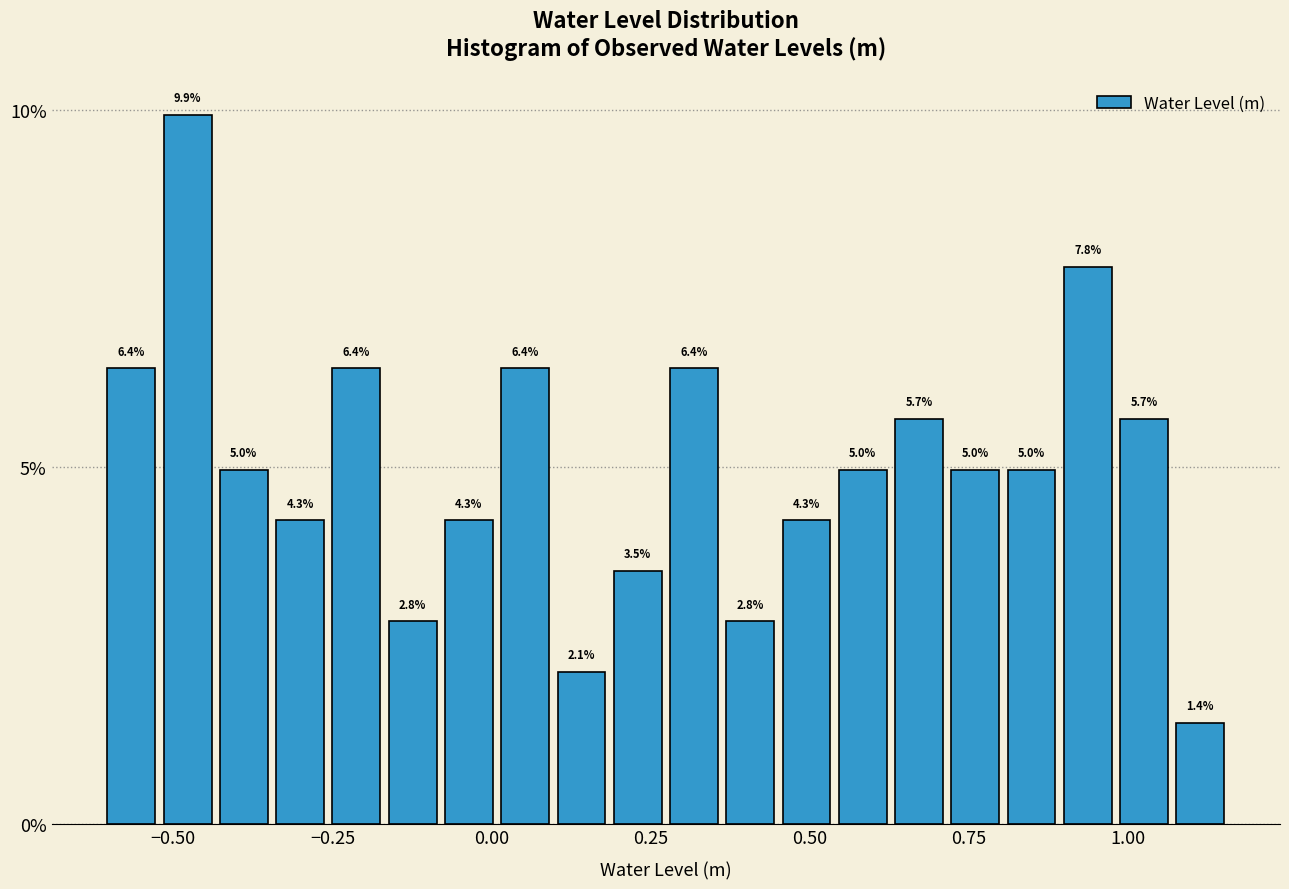

Around what value on the x-axis is the tallest bar? Give the approximate position of its centre, as read against the axis.

-0.50